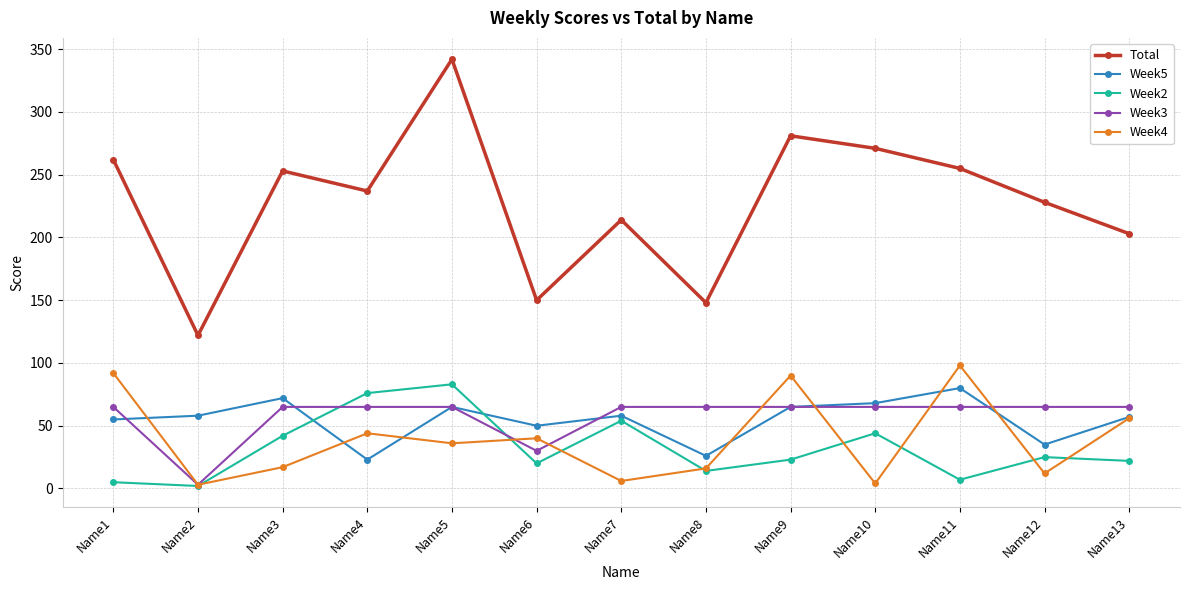

Rank the series by their maximum value, from highest to lowest.

Total, Week4, Week2, Week5, Week3